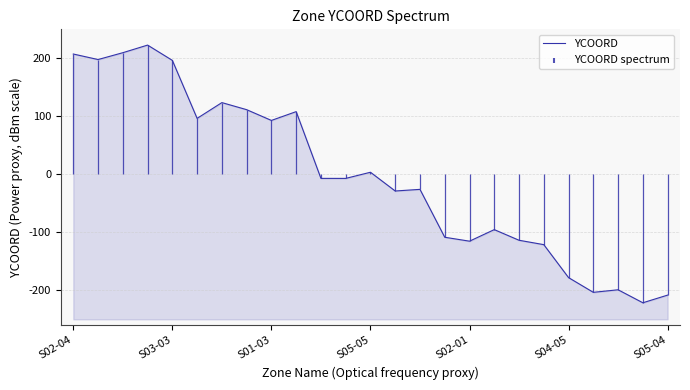

Does the chart have visible grid lines?

Yes